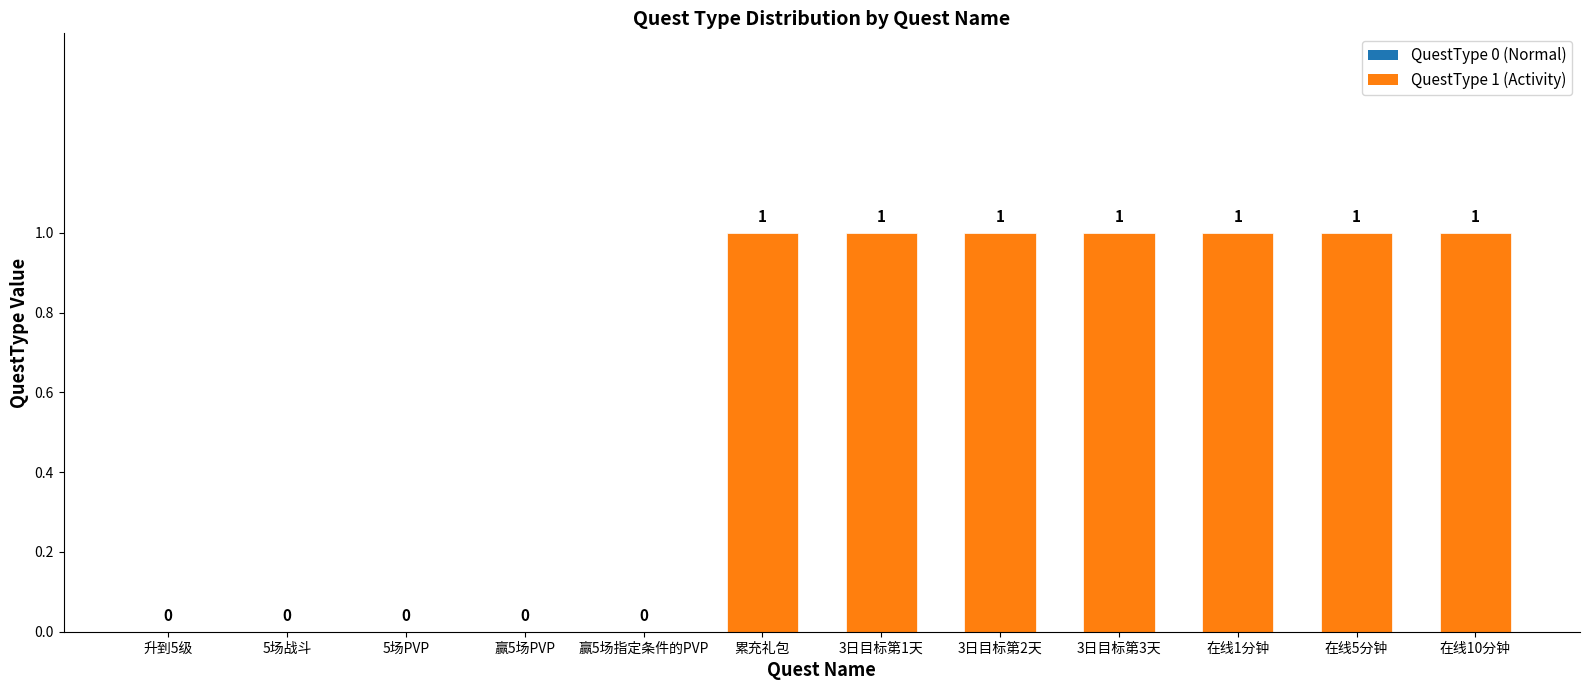

True or false: the data shows 0 at 5场战斗.

True